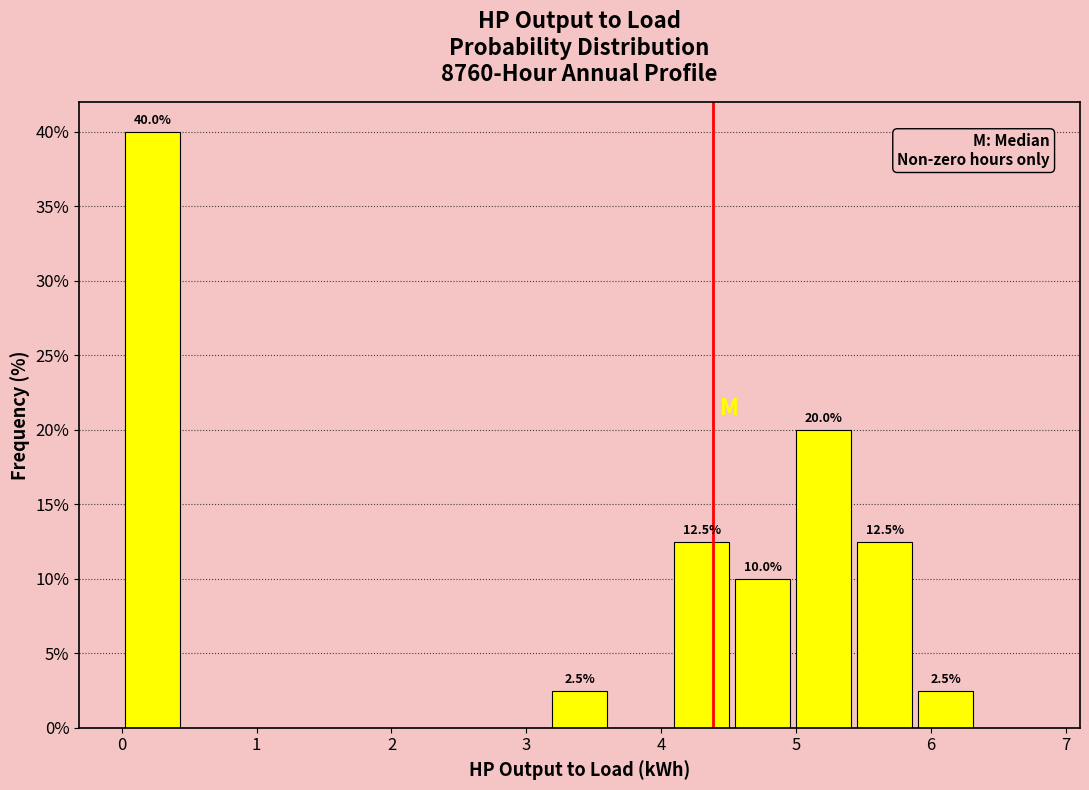

Over which range of the x-axis is the bar tallest?

0.0 to 0.5